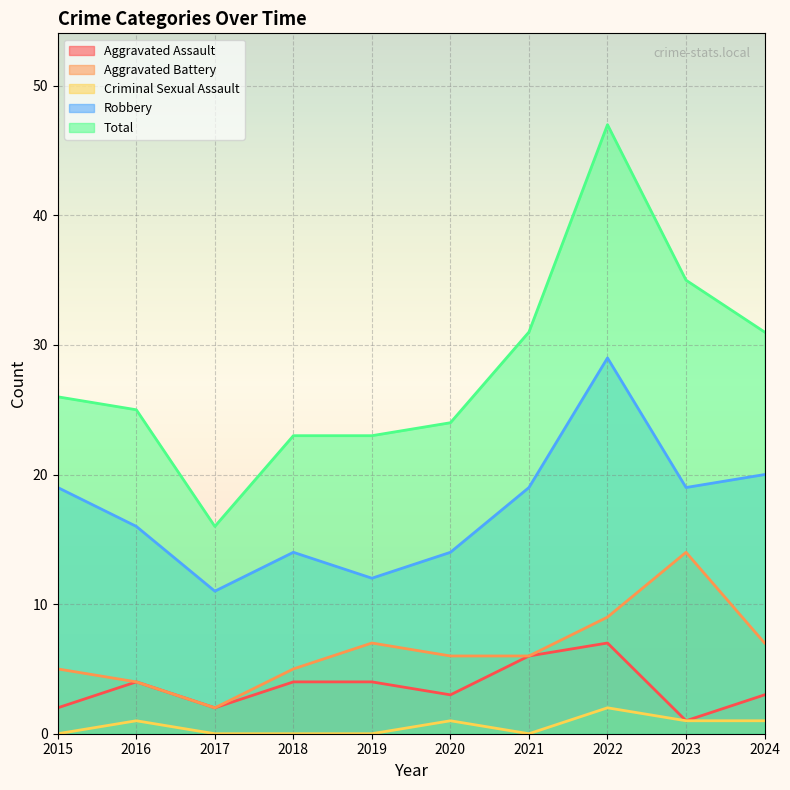

What is the sum of the Robbery values at 2020 and 2015?

33